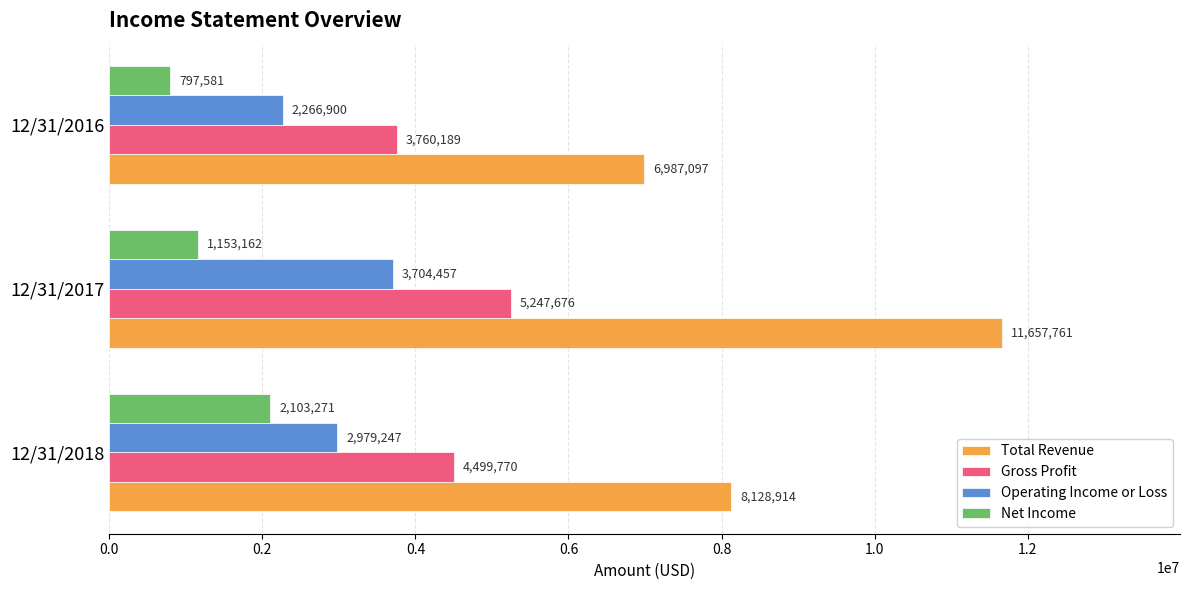

Which series has the largest total across all categories?

Total Revenue